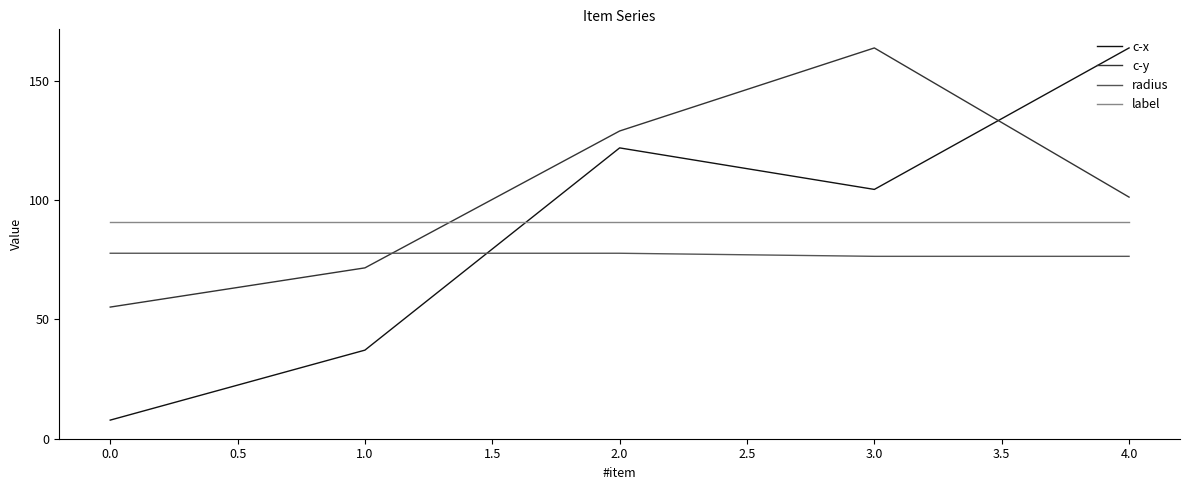

Which series changed the most between 0.0 and 1.0?

c-x